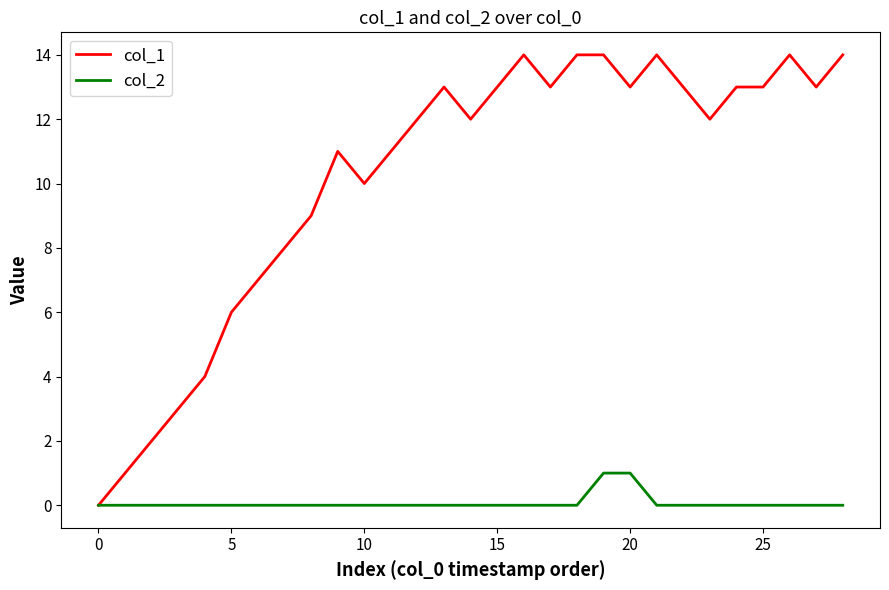

Which series has the widest spread of values?

col_1